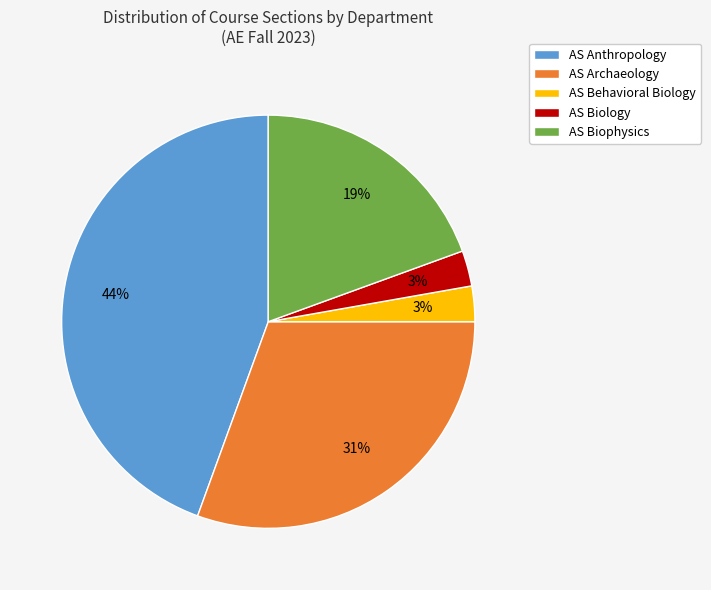

Is the sum of AS Behavioral Biology and AS Biophysics greater than half?

No